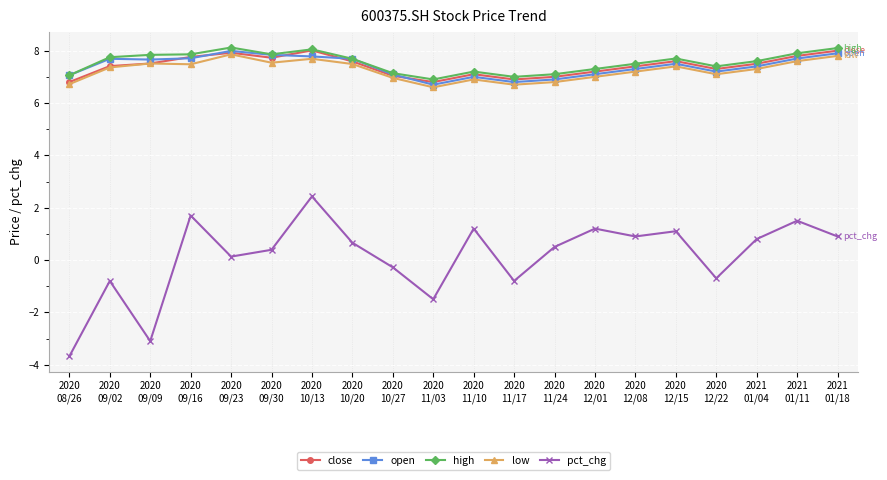

How many lines are shown in the chart?

5